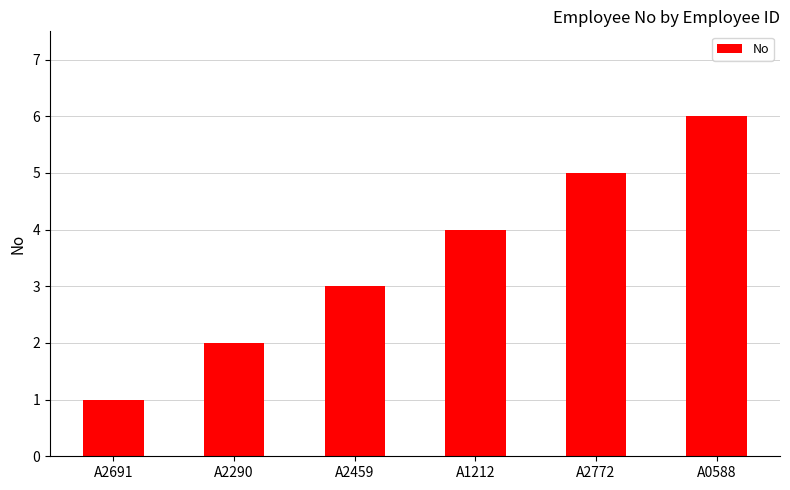

How many values are between 2 and 5?

4